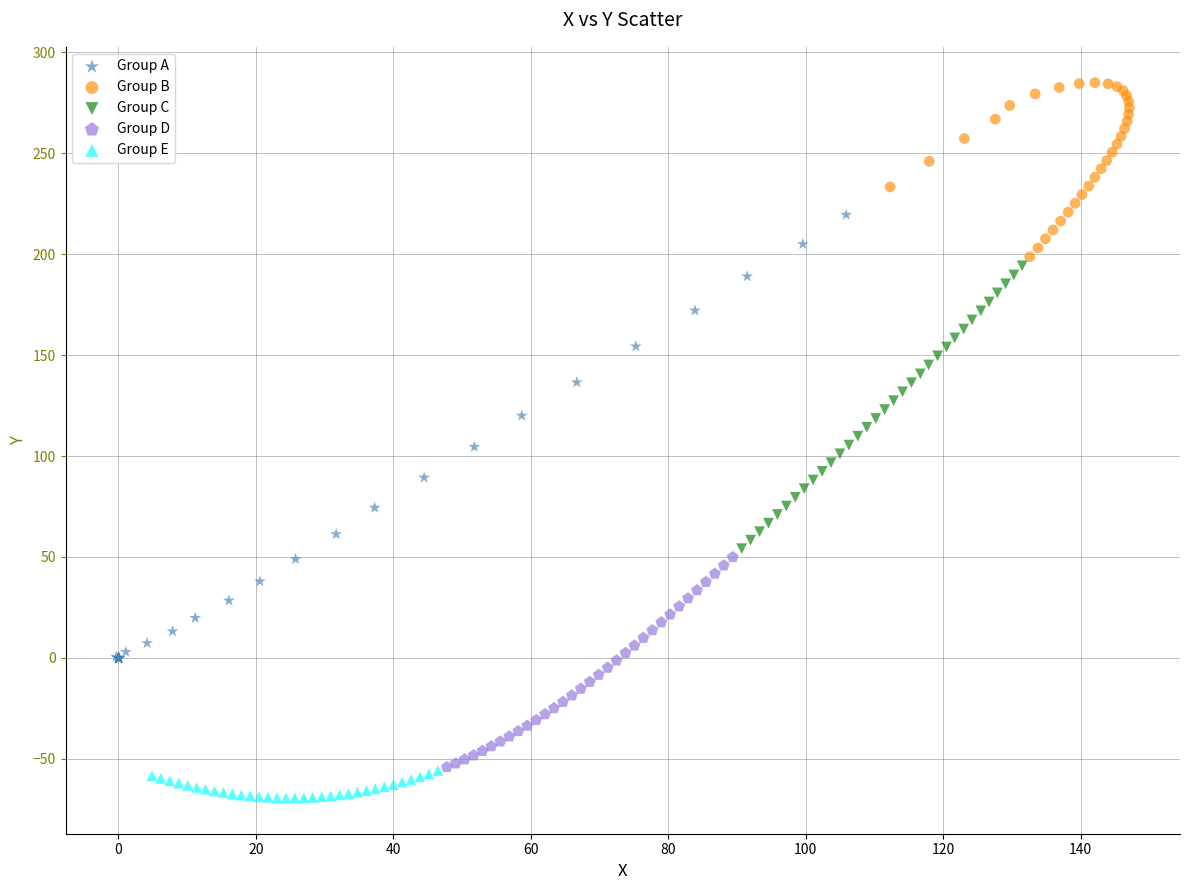

Which series reaches the maximum Y coordinate?

Group B